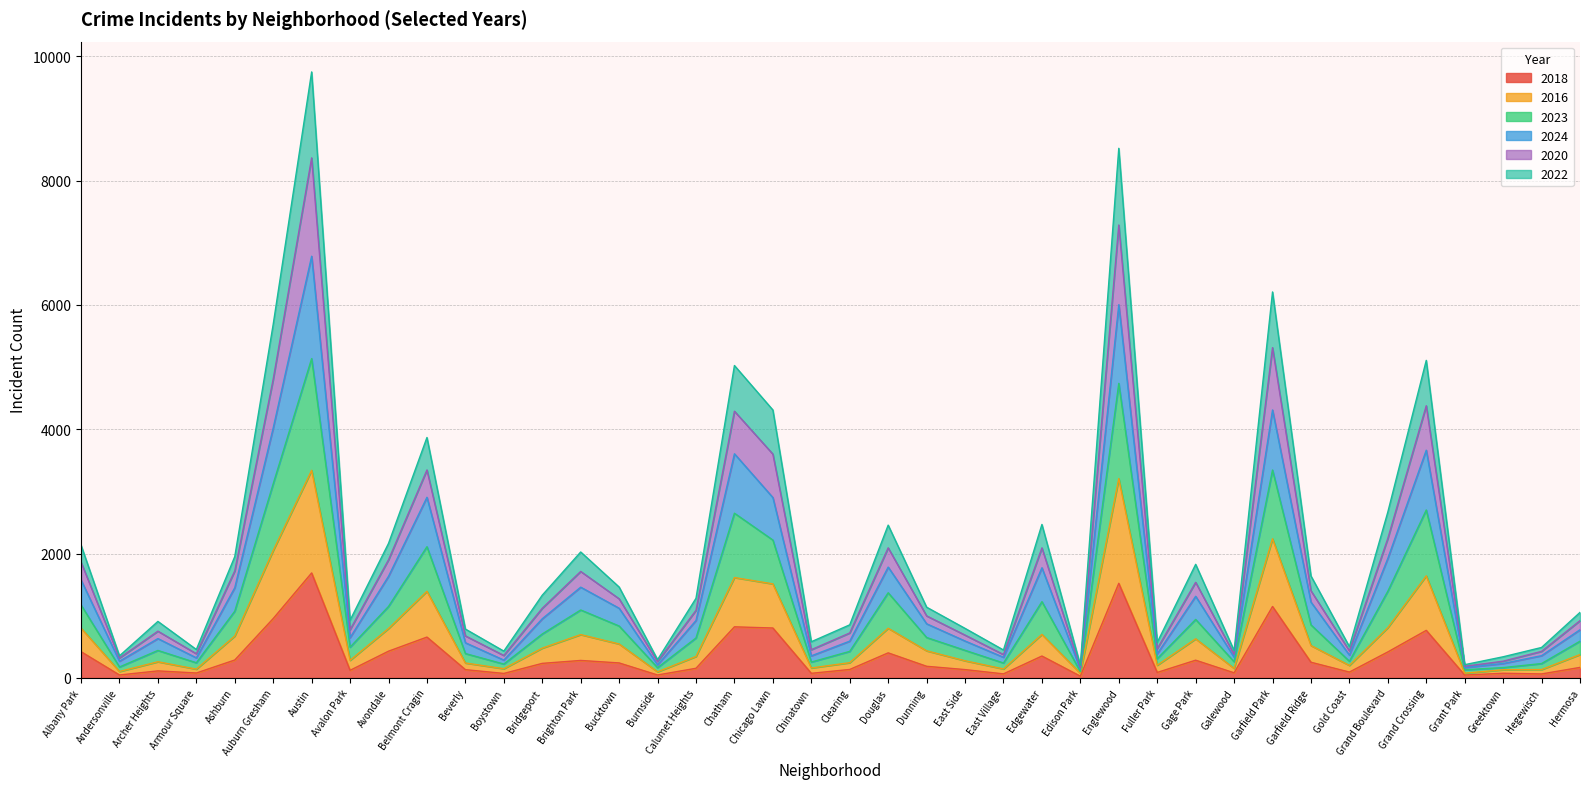

At which category is the sum across all series the highest?

Austin